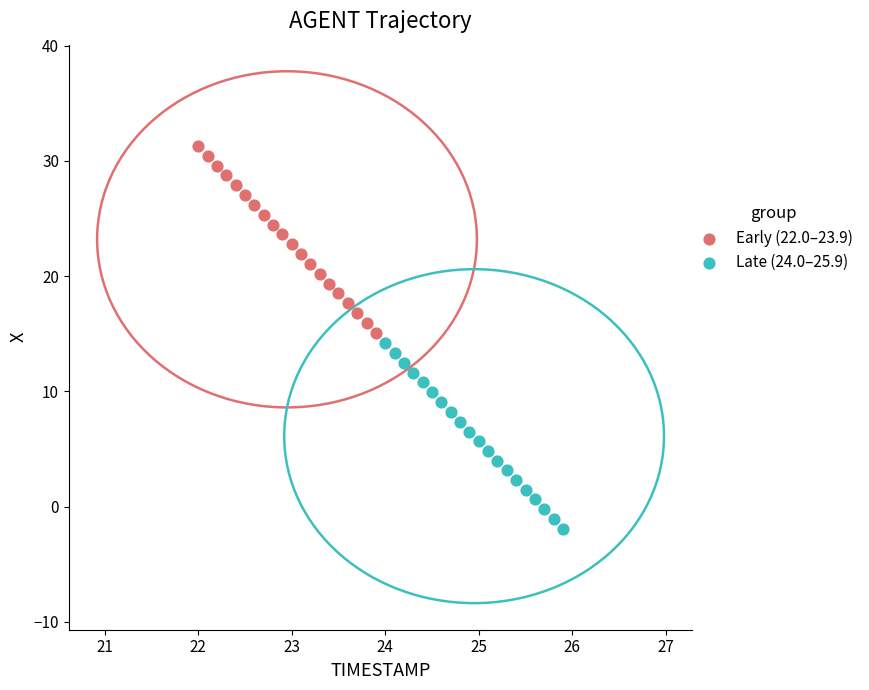

Which series has the widest spread of Y values?

Early (22.0–23.9)